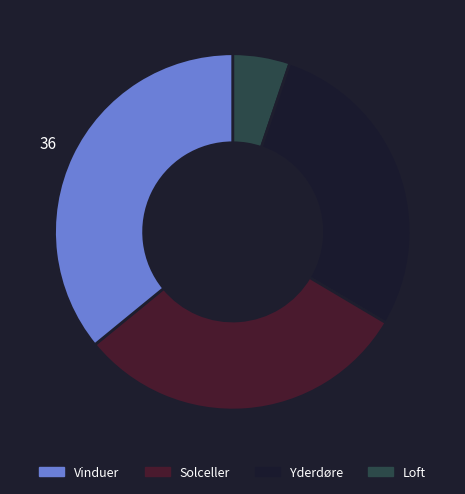

Is there a majority slice in this chart?

No